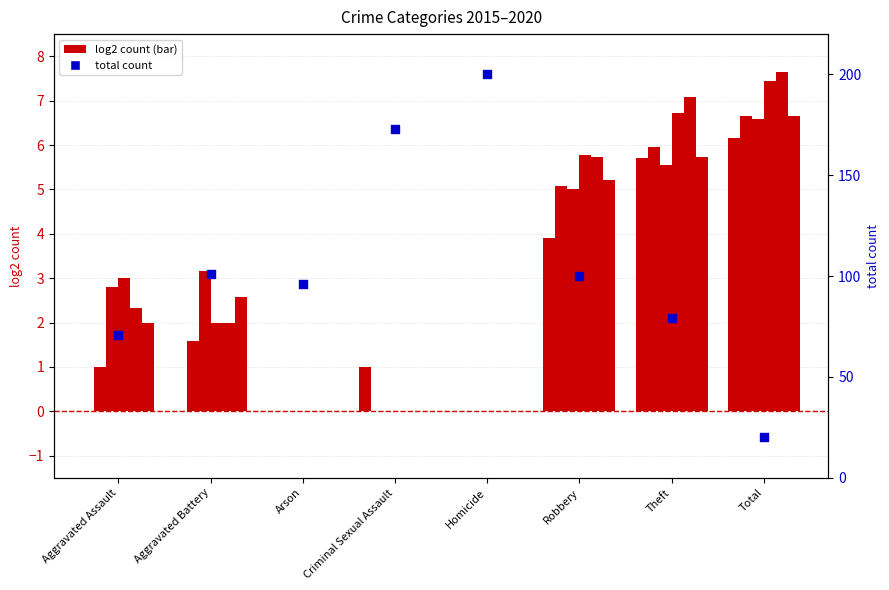

What is the change in value from Homicide to Theft?

-121